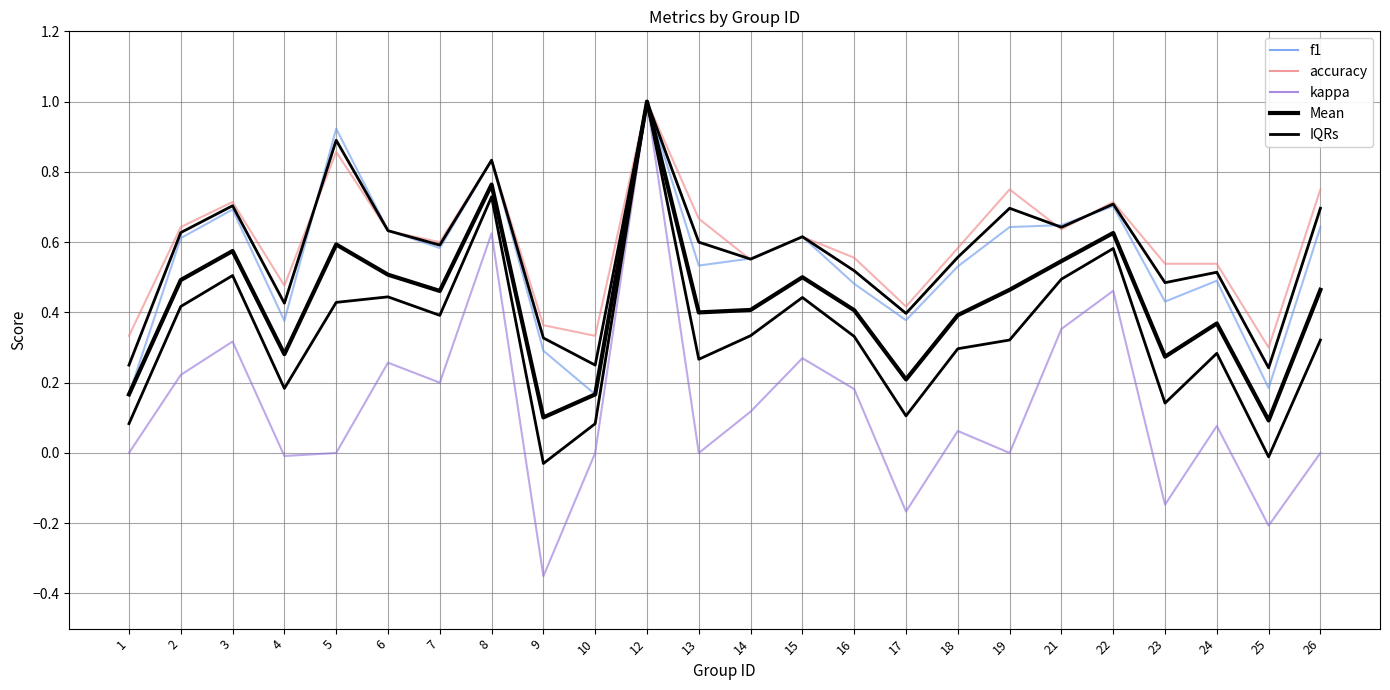

True or false: IQRs has more than 0 interior local peaks.

True